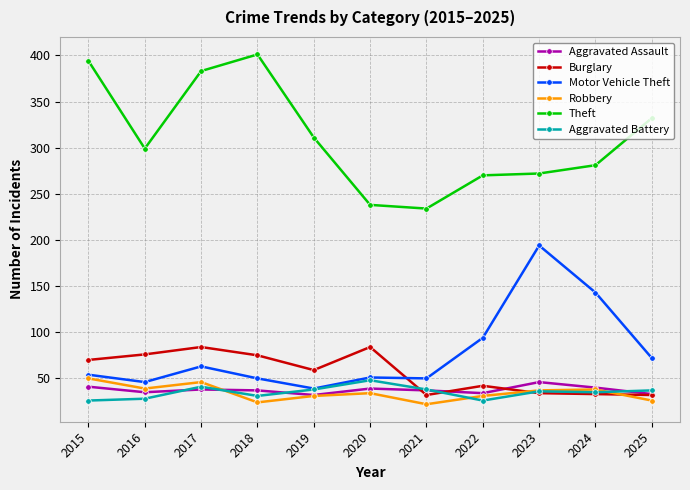

Which series changed the most between 2017 and 2025?

Burglary